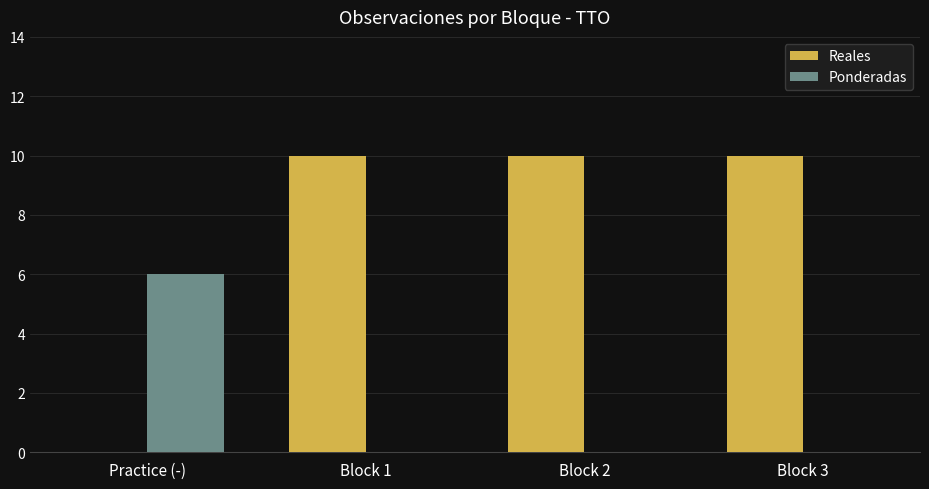

What are all the series names shown in the legend?

Reales, Ponderadas